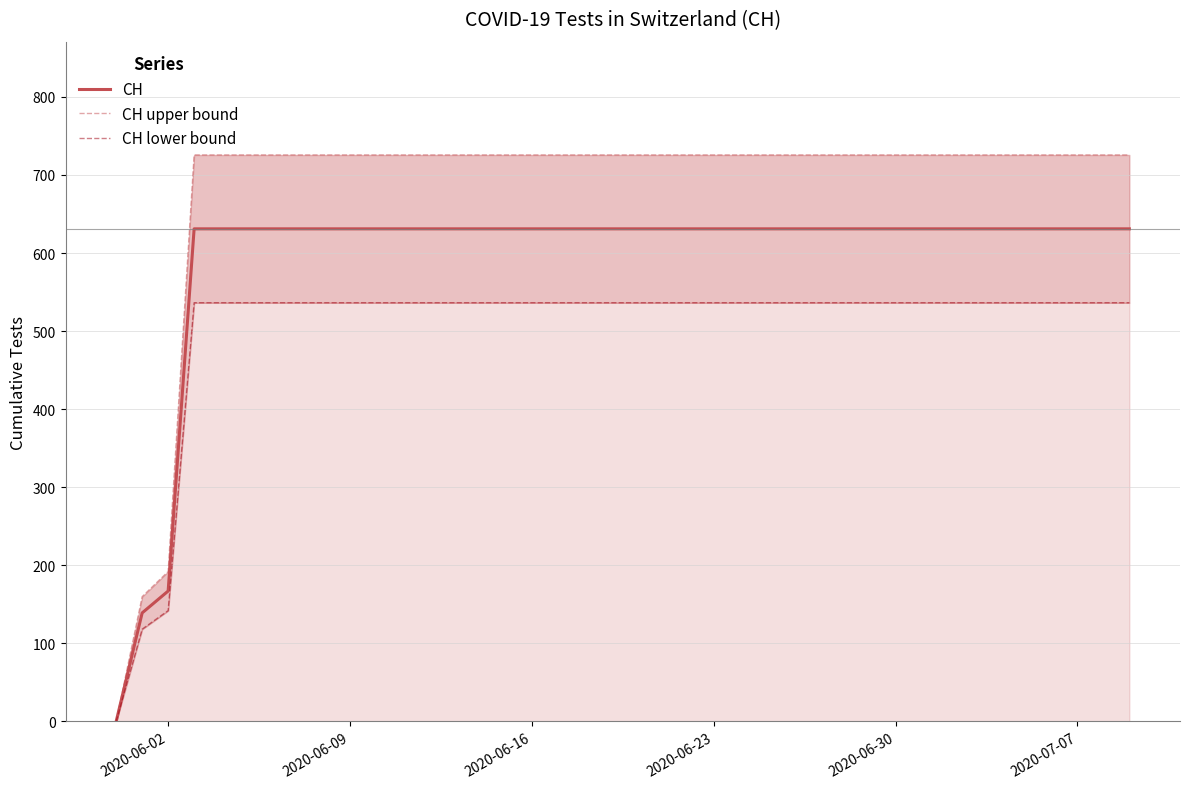

Where is CH nearest to the value 315?

2020-06-02